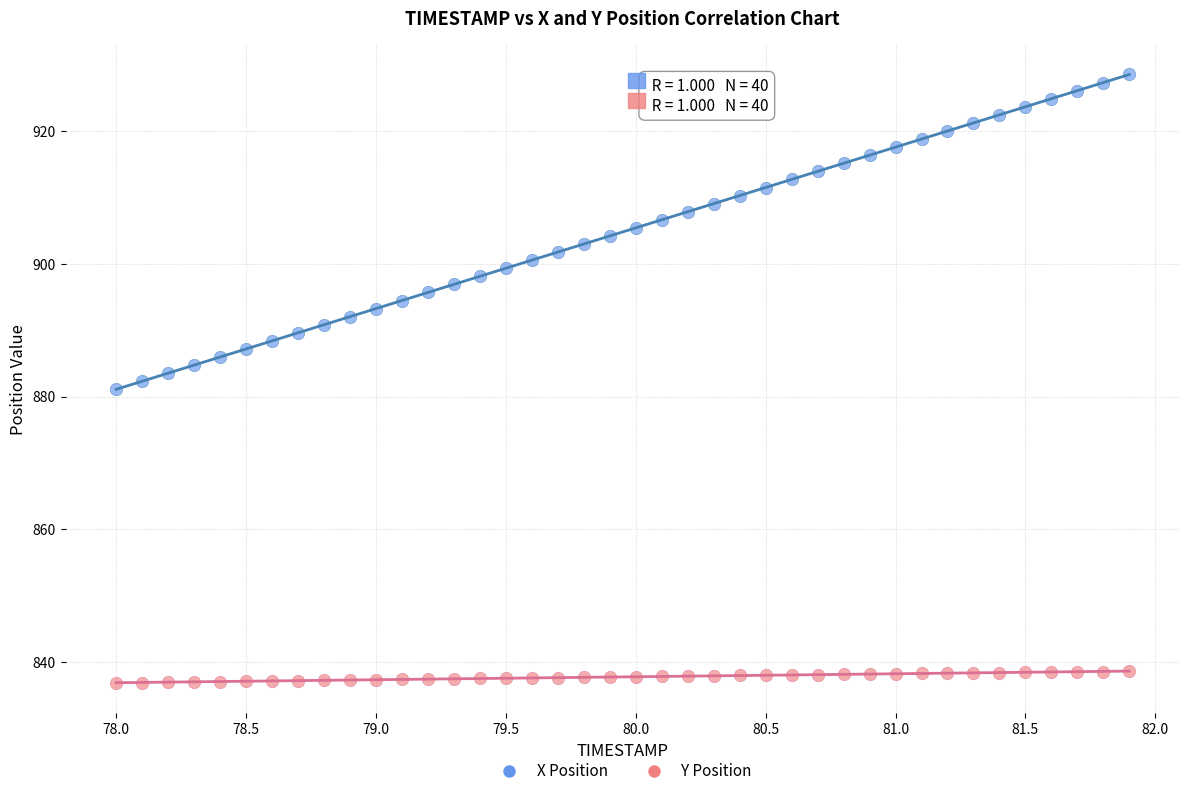

Which series contains the lowest Y value?

Y Position